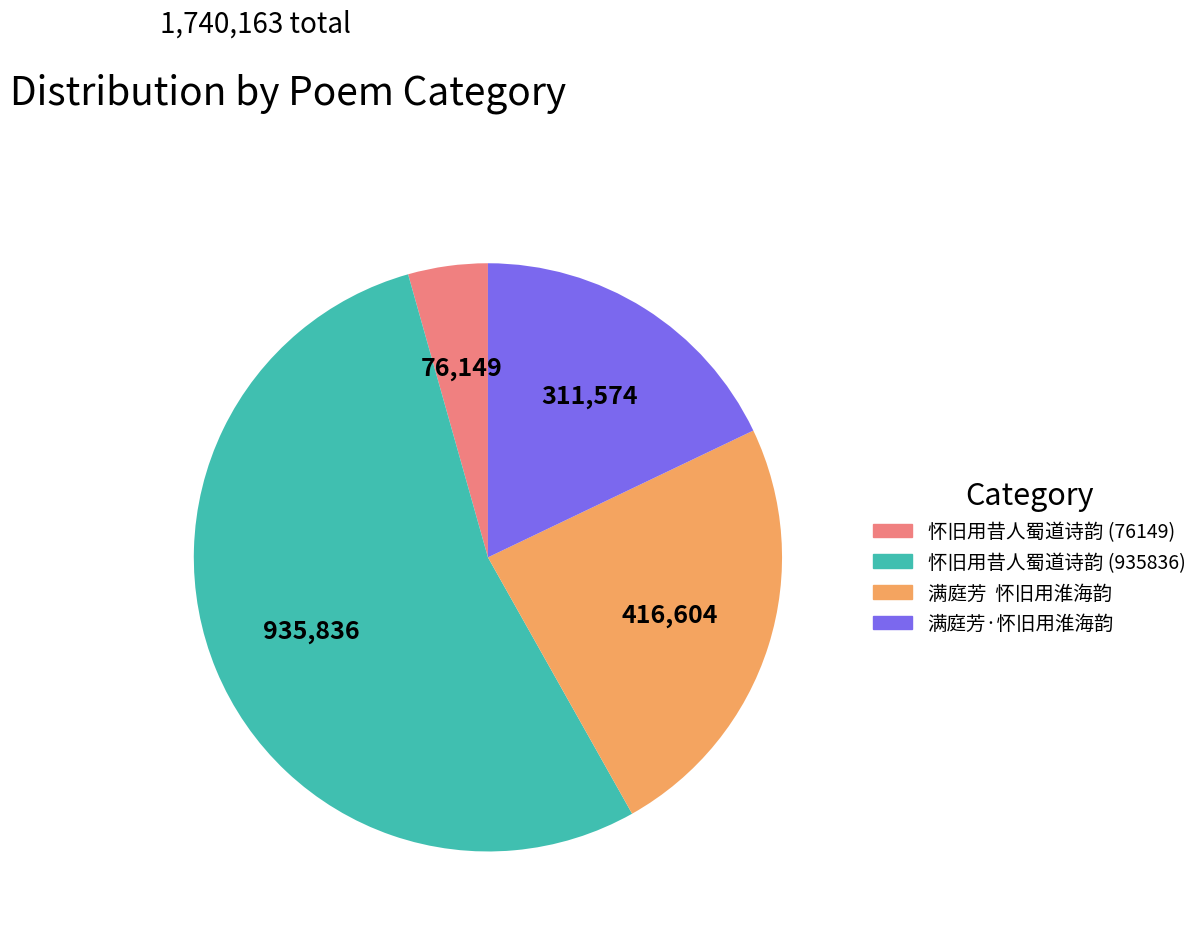

How many segments does this pie chart have?

4